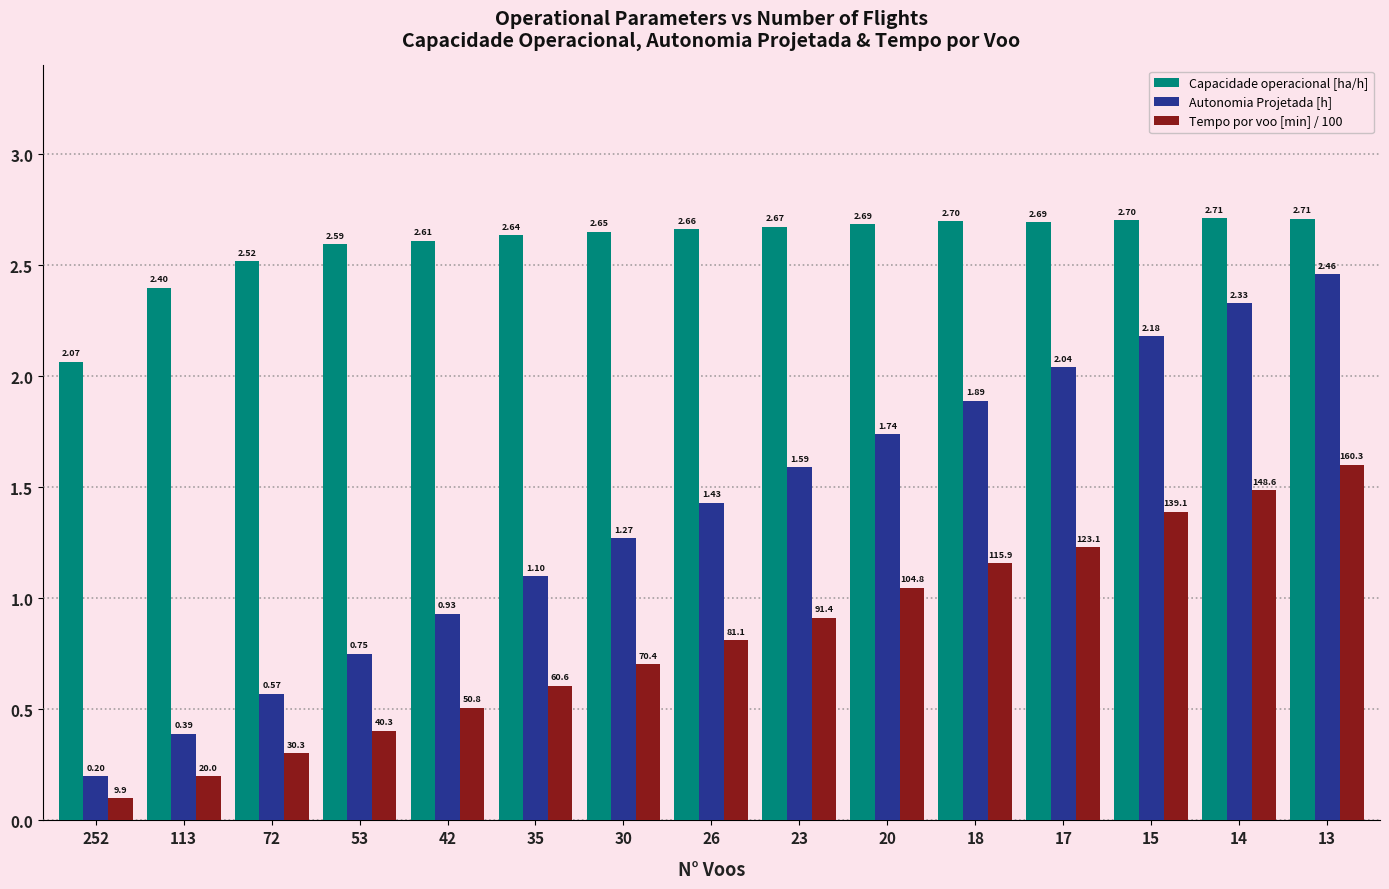

Rank the series by their maximum value, from lowest to highest.

Tempo por voo [min] / 100, Autonomia Projetada [h], Capacidade operacional [ha/h]